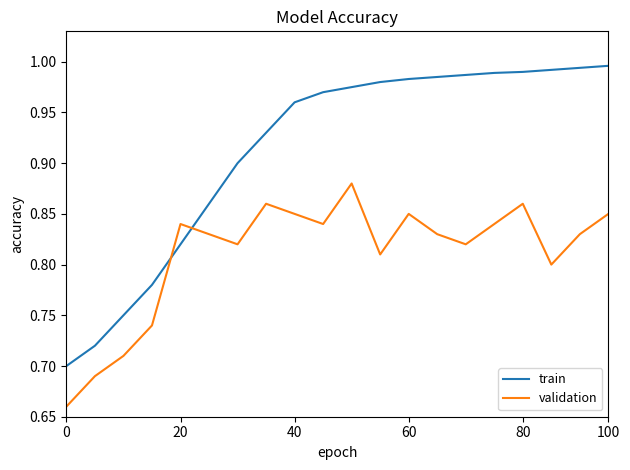

How many times do validation and train cross each other?

2